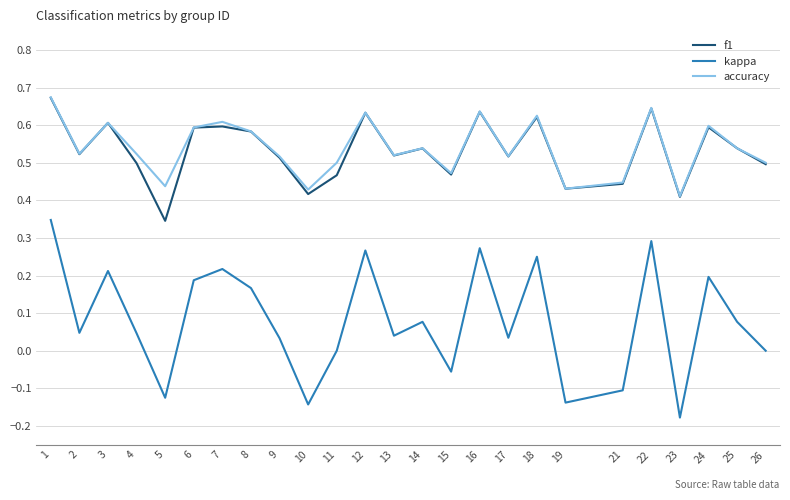

The accuracy series shows 0.5 at 4. True or false?

True